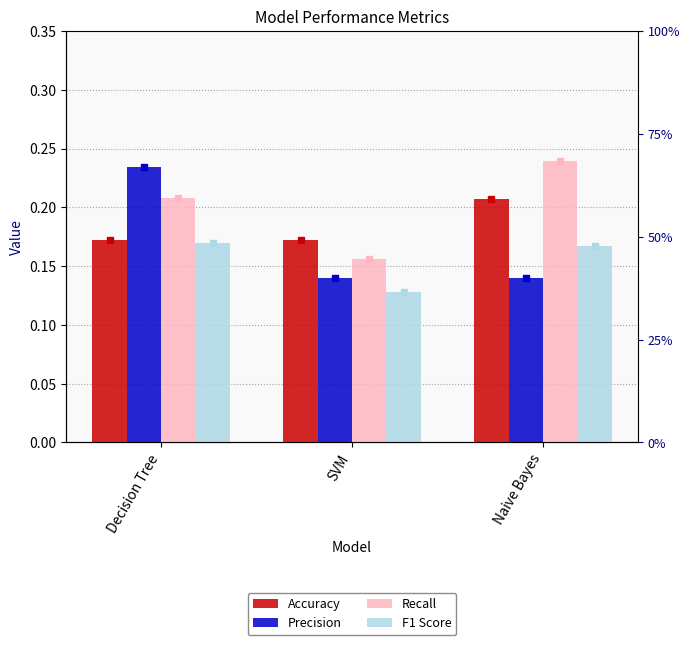

Does the chart contain stacked bars?

No